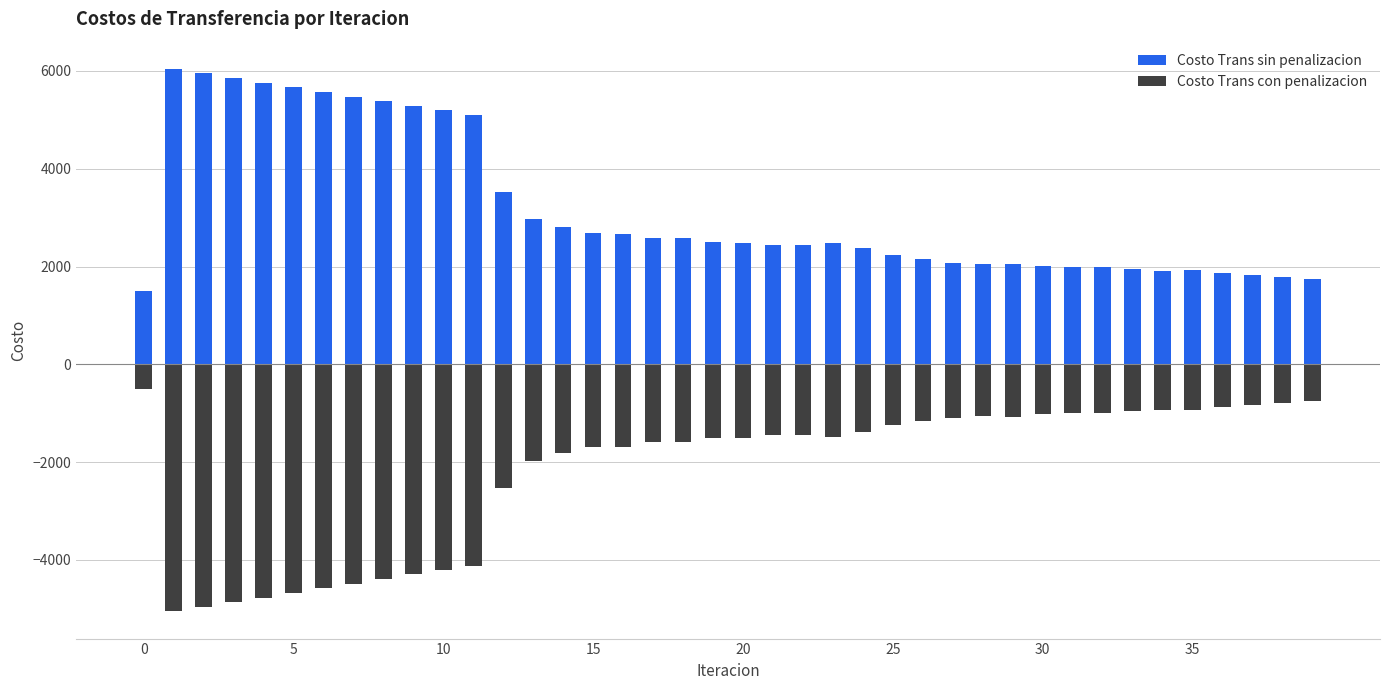

Where is Costo Trans con penalizacion nearest to the value -2781?

12